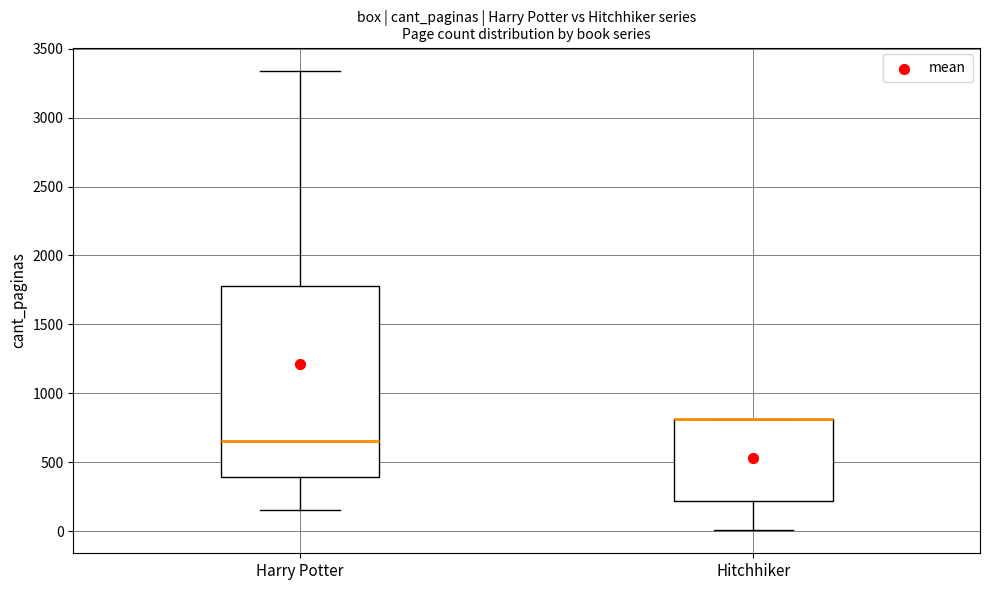

Reading left to right, read every box against the y-axis: the position of its median line, the range the box covers, and the ends of its whiskers. The values are not printed on the chart, so give them approximately, as read against the axis.

Harry Potter: median 650, box 400 to 1800, whiskers 150 to 3350
Hitchhiker: median 800 (drawn on the box's upper edge), box 200 to 800, whiskers 0 to 800